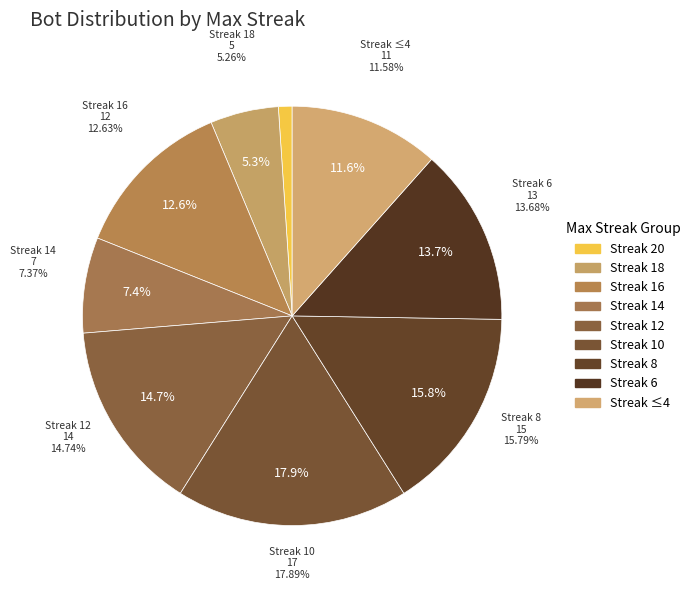

The 18 slice represents 10% of the pie. True or false?

False